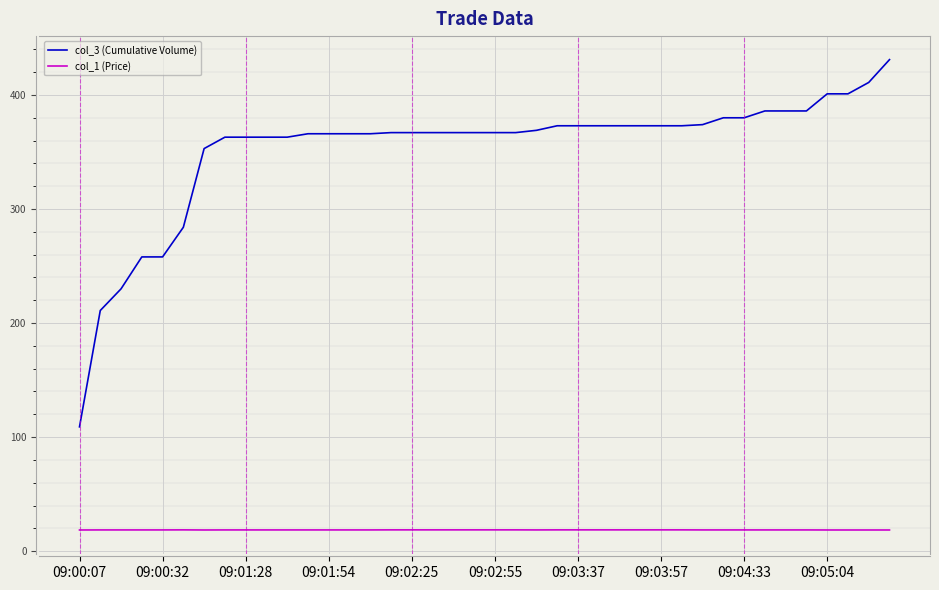

Which series has the largest total across all categories?

col_3 (Cumulative Volume)